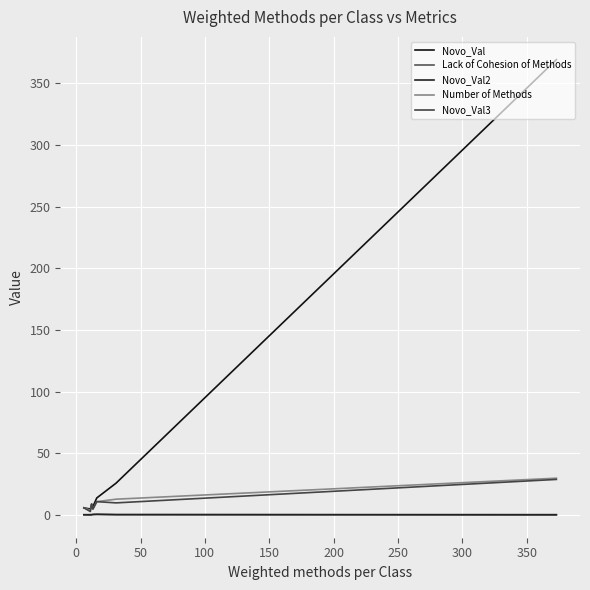

How many interior local valleys does the Novo_Val2 series have?

1